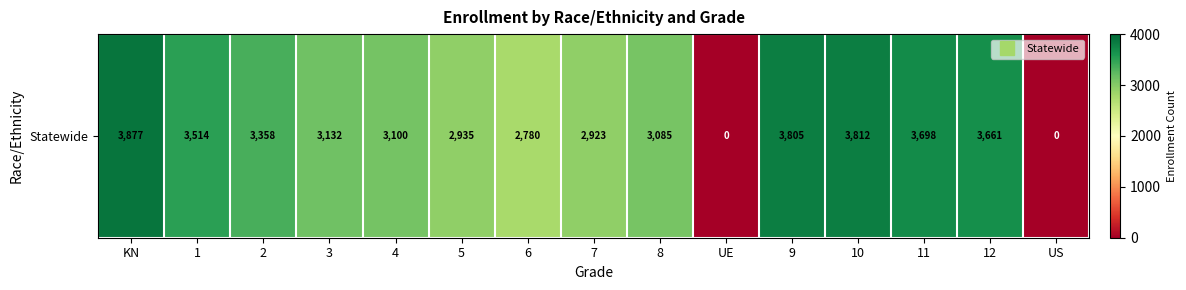

How many data points are above 3132?

7